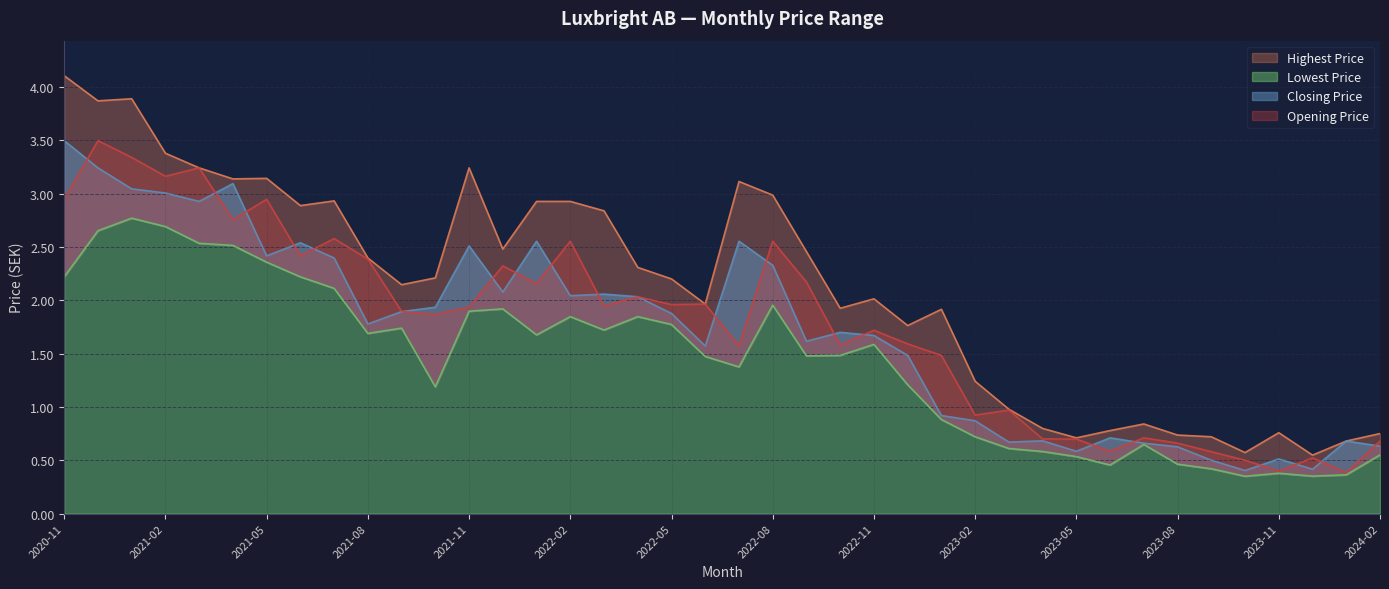

At which label does Opening Price first exceed 1?

2020-11